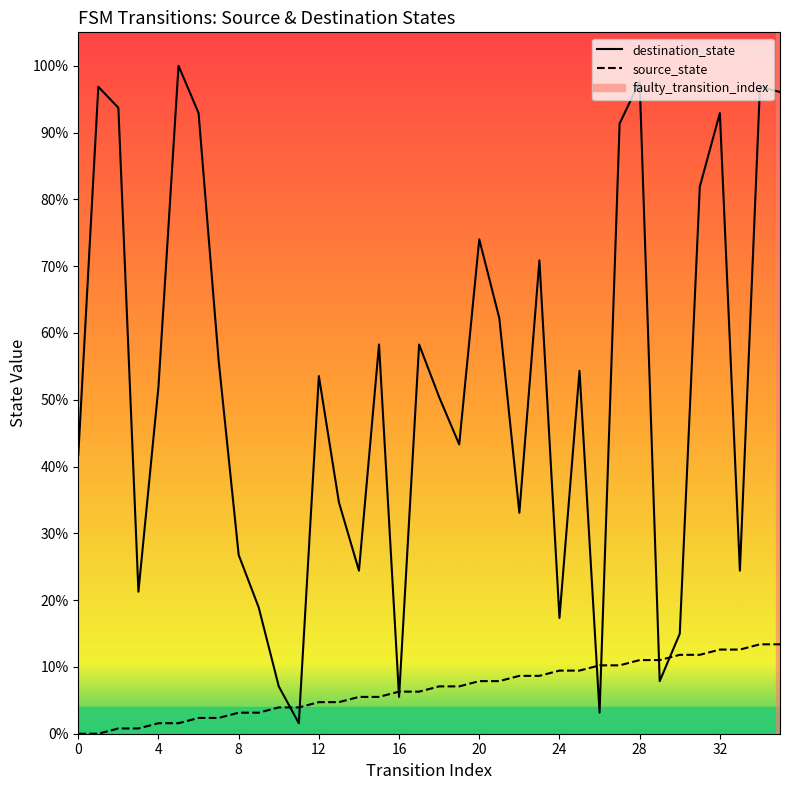

Reading left to right, extract all data points from this chart.

source_state: 0	0	1	1	2	2	3	3	4	4	5	5	6	6	7	7	8	8	9	9	10	10	11	11	12	12	13	13	14	14	15	15	16	16	17	17
destination_state: 53	123	119	27	66	127	118	71	34	24	9	2	68	44	31	74	7	74	64	55	94	79	42	90	22	69	4	116	124	10	19	104	118	31	123	122